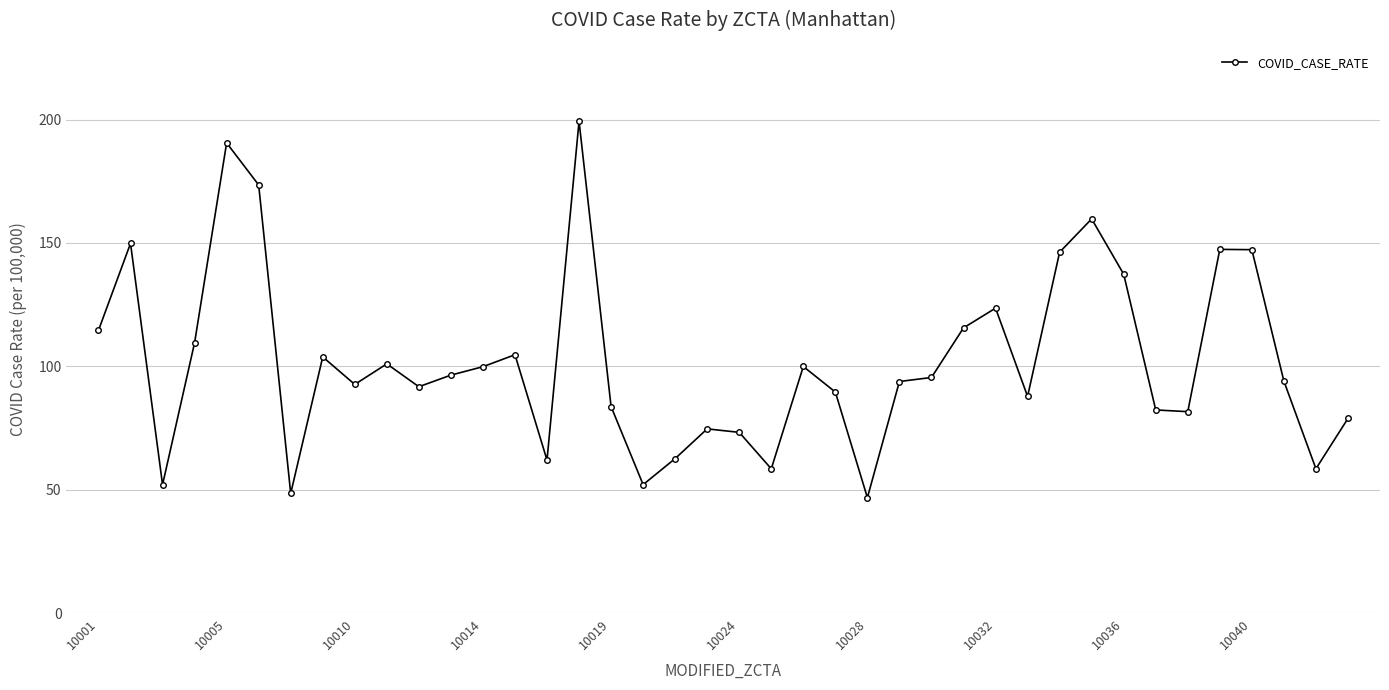

What is the average value?

102.0